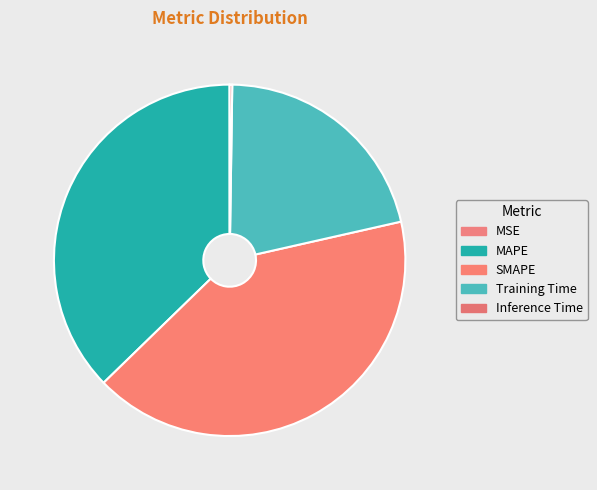

Which slice is the smallest?

MSE